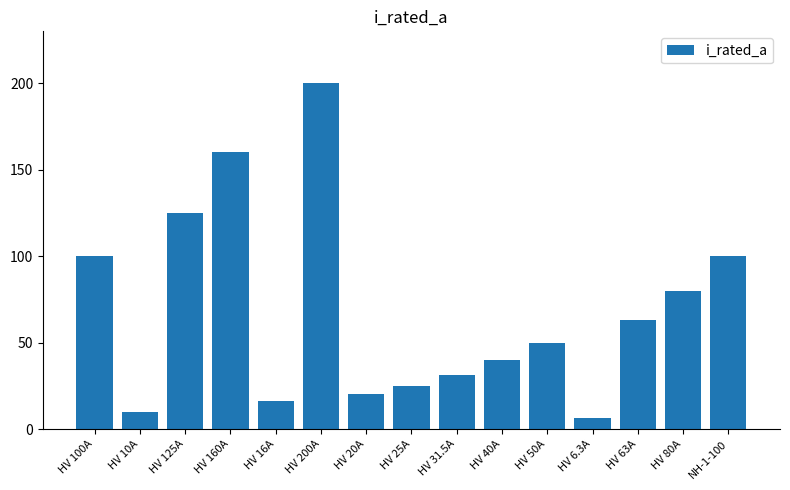

What is the approximate value at HV 16A?

16.0